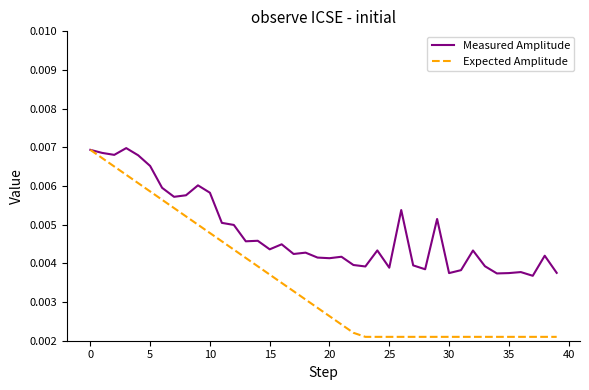

Which series has the largest total across all categories?

Measured Amplitude